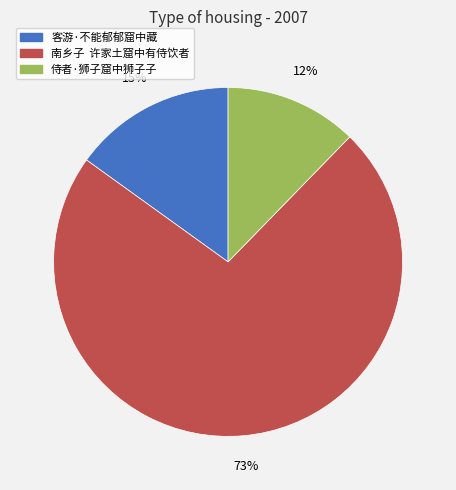

Which has a higher value, 侍者·狮子窟中狮子子 or 南乡子 许家土窟中有侍饮者?

南乡子 许家土窟中有侍饮者